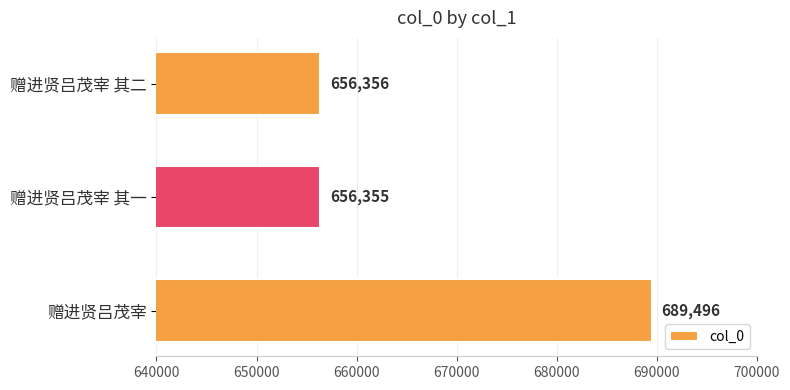

At which label is the value closest to 672925?

赠进贤吕茂宰 其二